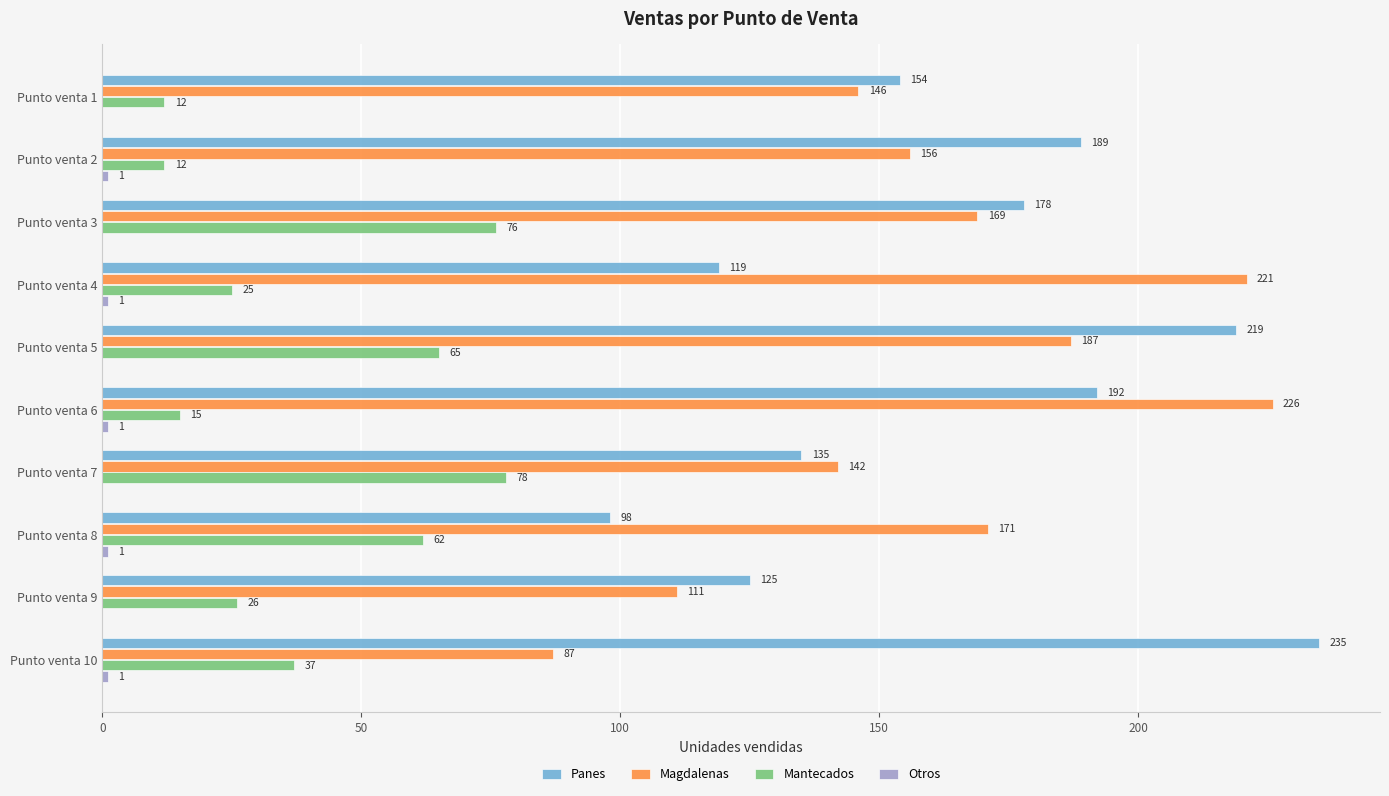

What is the maximum value for Magdalenas?

226